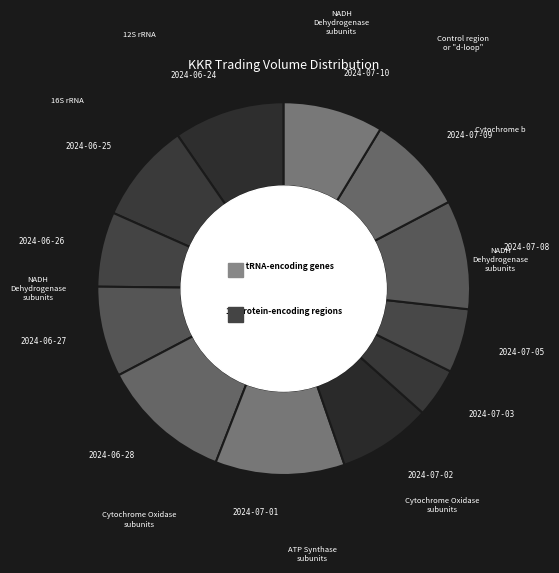

Approximately how many times larger is the value at 2024-07-01 compared to 2024-06-26?

1.7